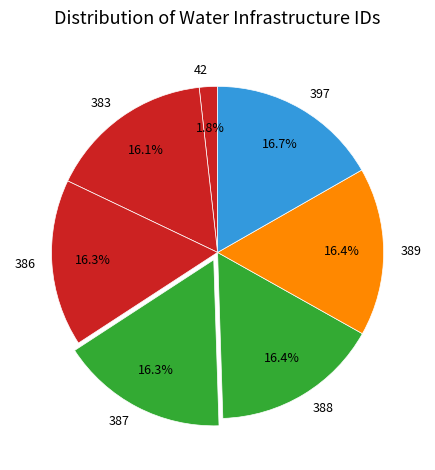

How many segments does this pie chart have?

7